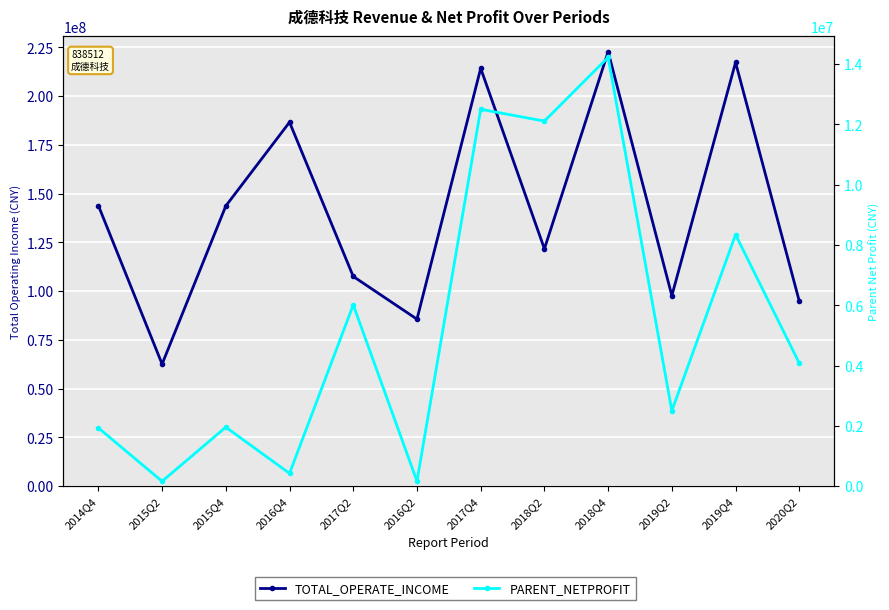

List the labels in order of TOTAL_OPERATE_INCOME value, smallest first.

2015Q2, 2016Q2, 2020Q2, 2019Q2, 2017Q2, 2018Q2, 2015Q4, 2014Q4, 2016Q4, 2017Q4, 2019Q4, 2018Q4